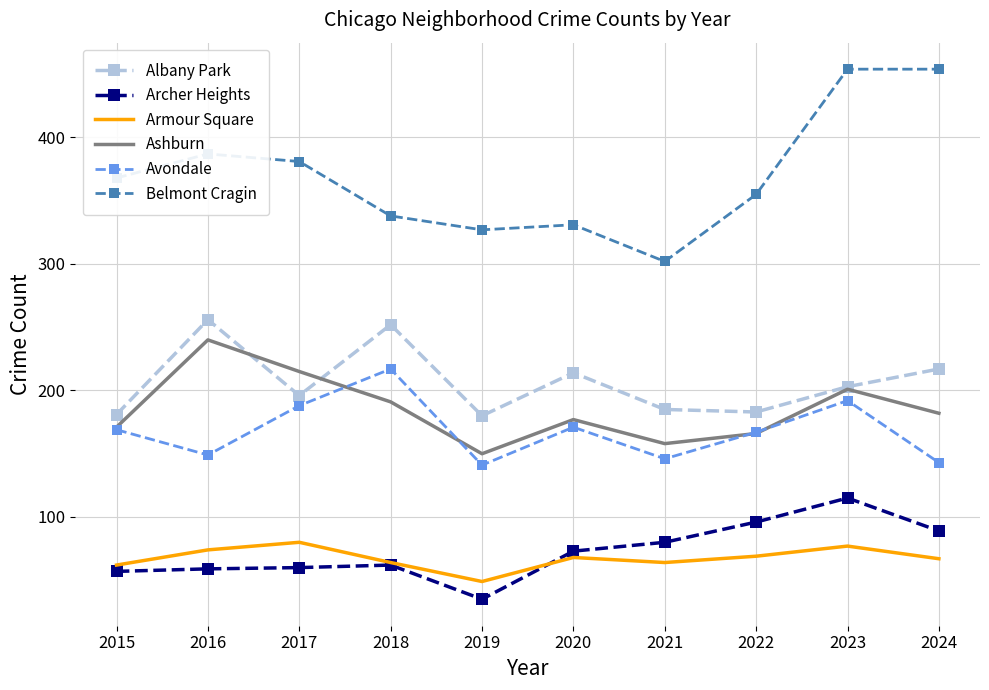

The value of Ashburn at 2015 is 171. True or false?

True